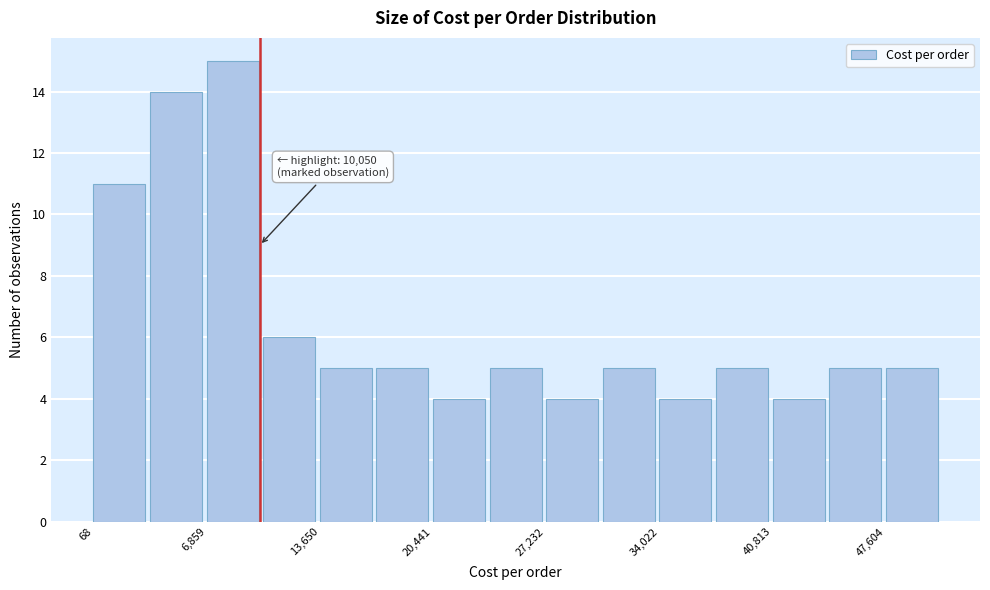

Around what value on the x-axis is the tallest bar? Give the approximate position of its centre, as read against the axis.

8000